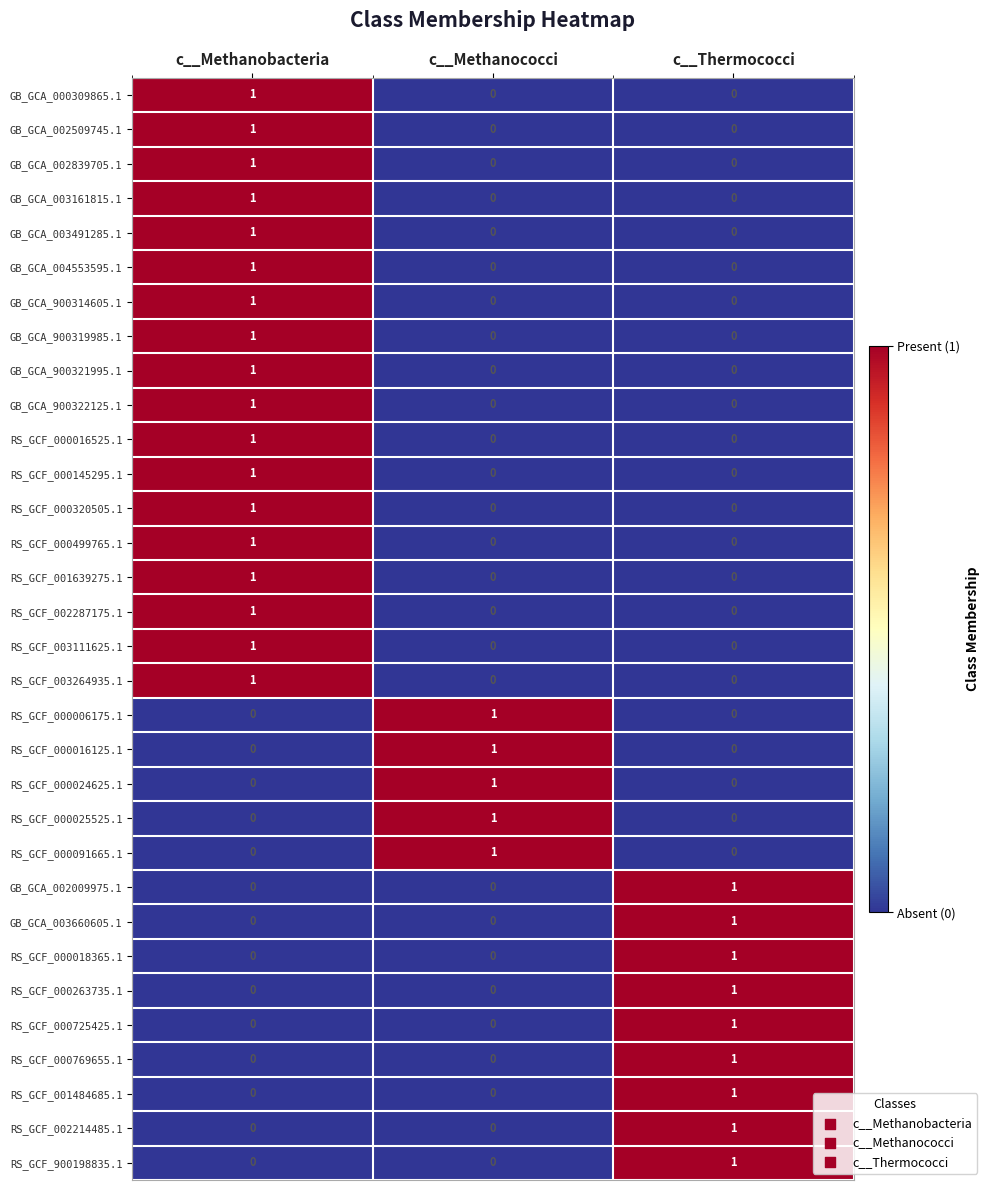

True or false: GB_GCA_900321995.1 has a value of 0 at c__Thermococci.

True